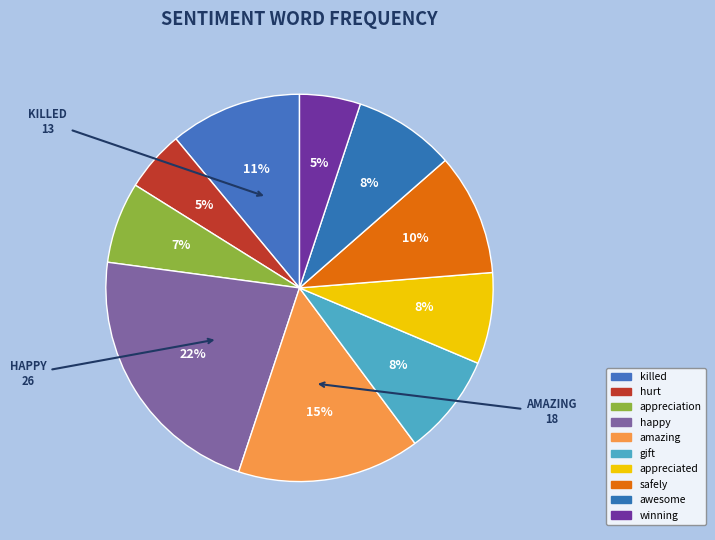

How many segments does this pie chart have?

10